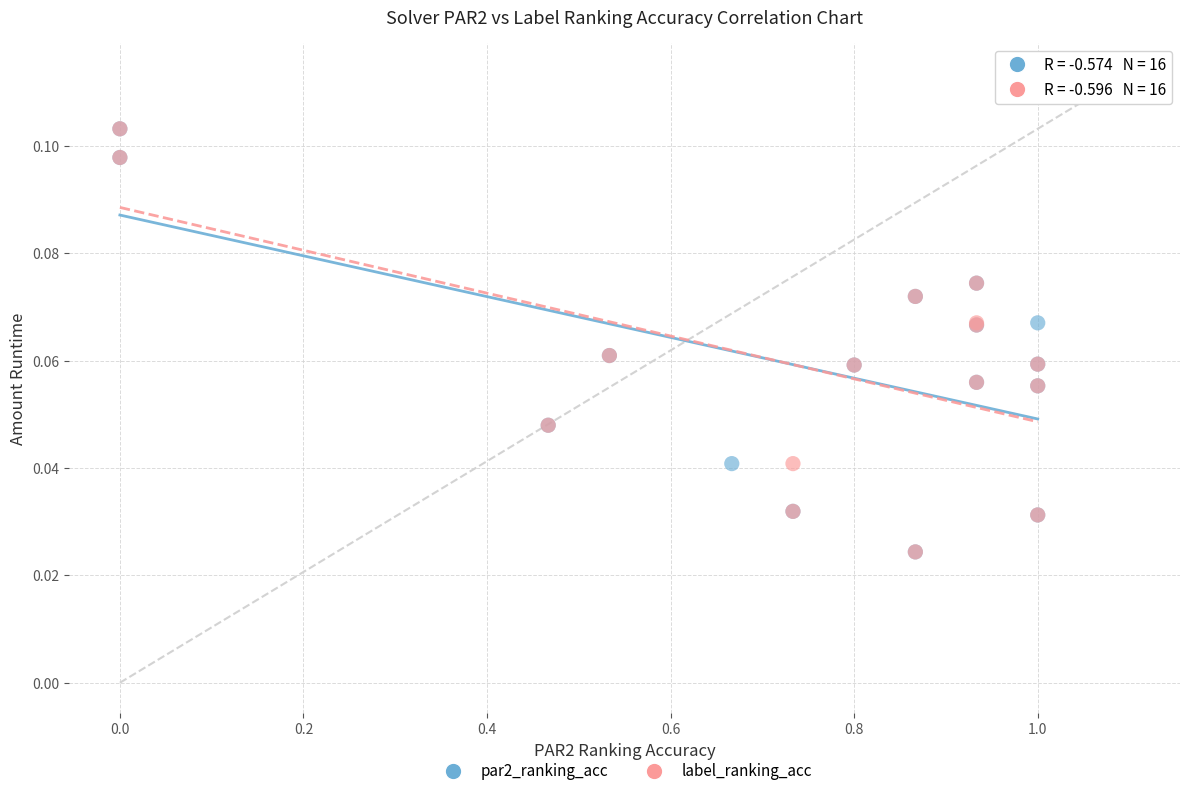

What are all the series names shown in the legend?

par2_ranking_acc, label_ranking_acc